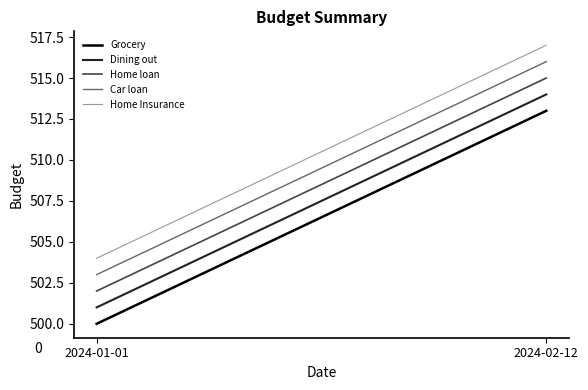

The Grocery series shows 335 at 2024-02-12. True or false?

False